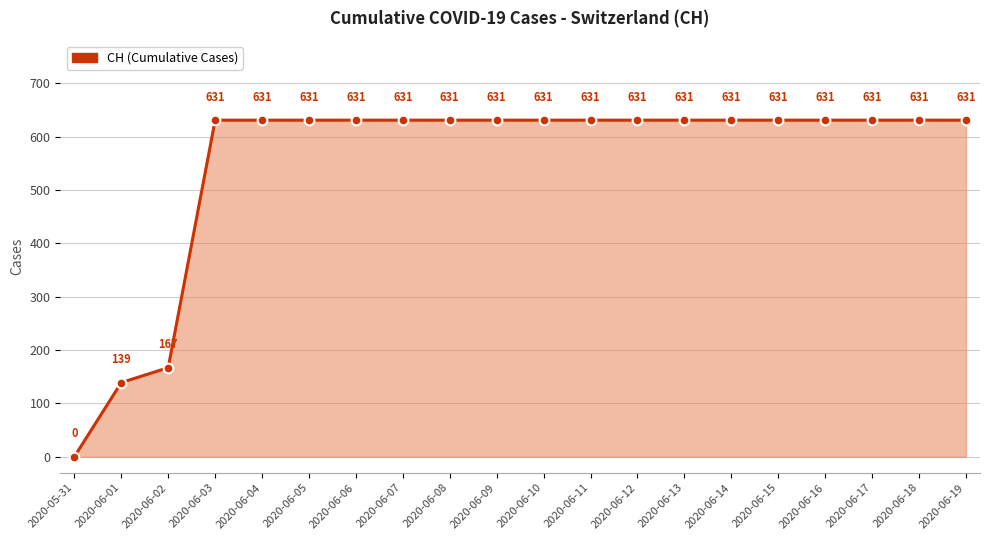

Reading right to left, extract all data points from this chart.

2020-06-19=631	2020-06-18=631	2020-06-17=631	2020-06-16=631	2020-06-15=631	2020-06-14=631	2020-06-13=631	2020-06-12=631	2020-06-11=631	2020-06-10=631	2020-06-09=631	2020-06-08=631	2020-06-07=631	2020-06-06=631	2020-06-05=631	2020-06-04=631	2020-06-03=631	2020-06-02=167	2020-06-01=139	2020-05-31=0